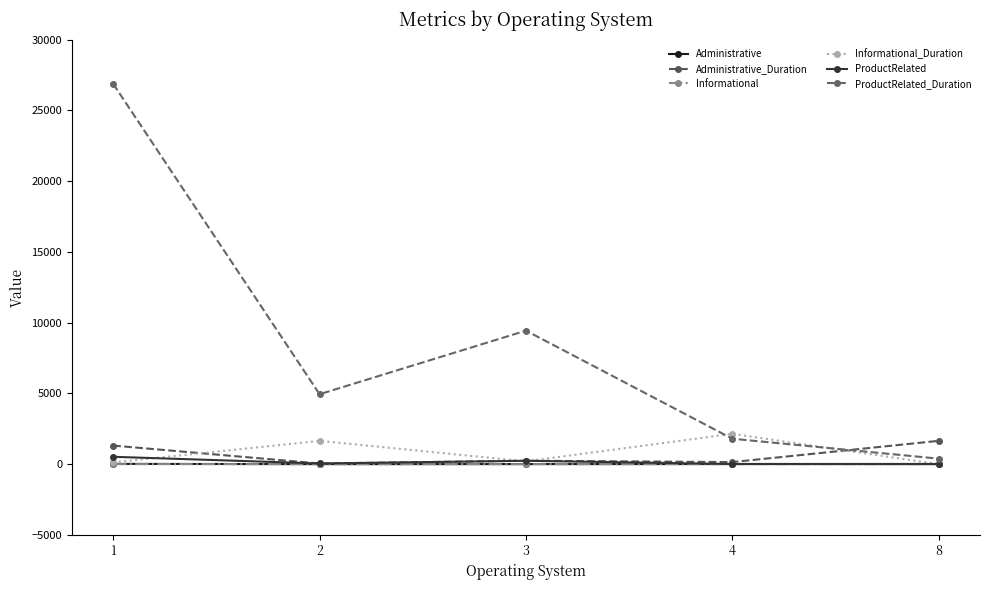

Read the ProductRelated_Duration value at 2.

4941.7